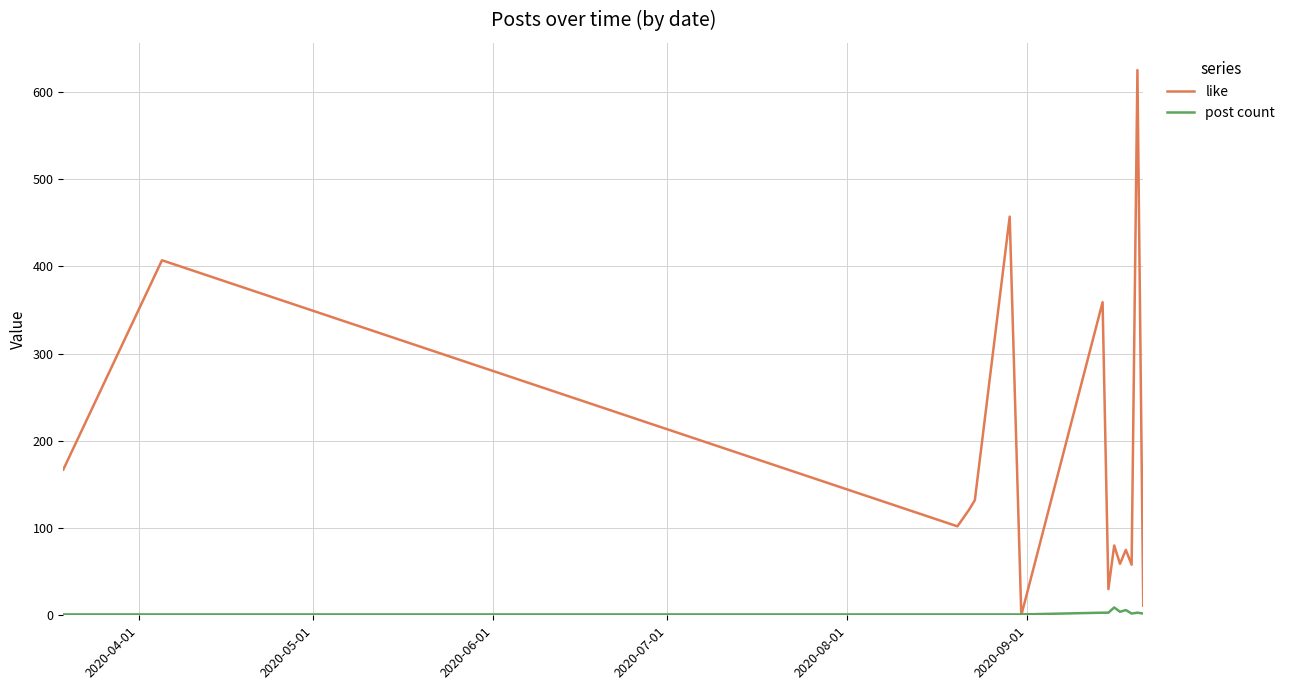

Which series has the widest spread of values?

like